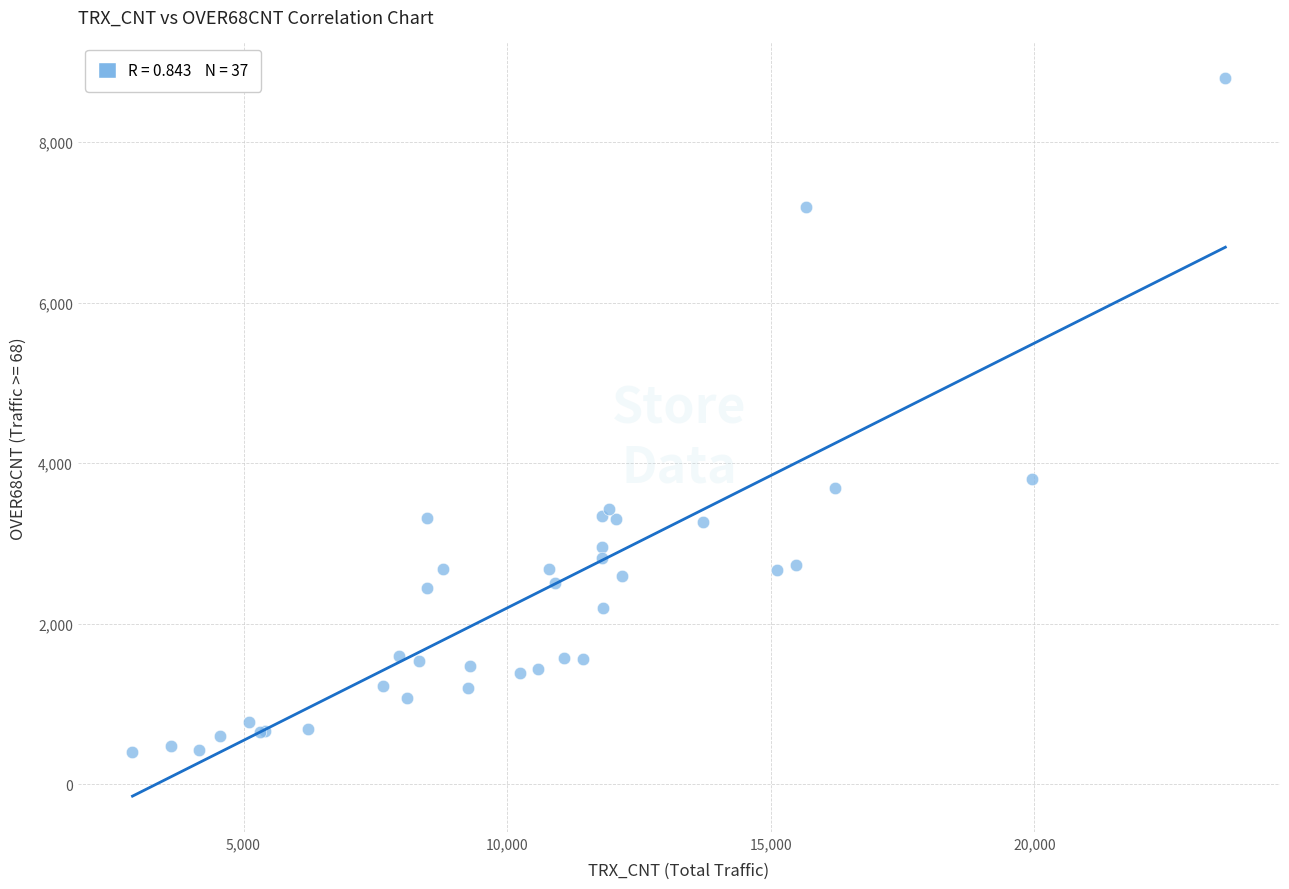

What Y value in the scatter plot is closest to 4596?

3800